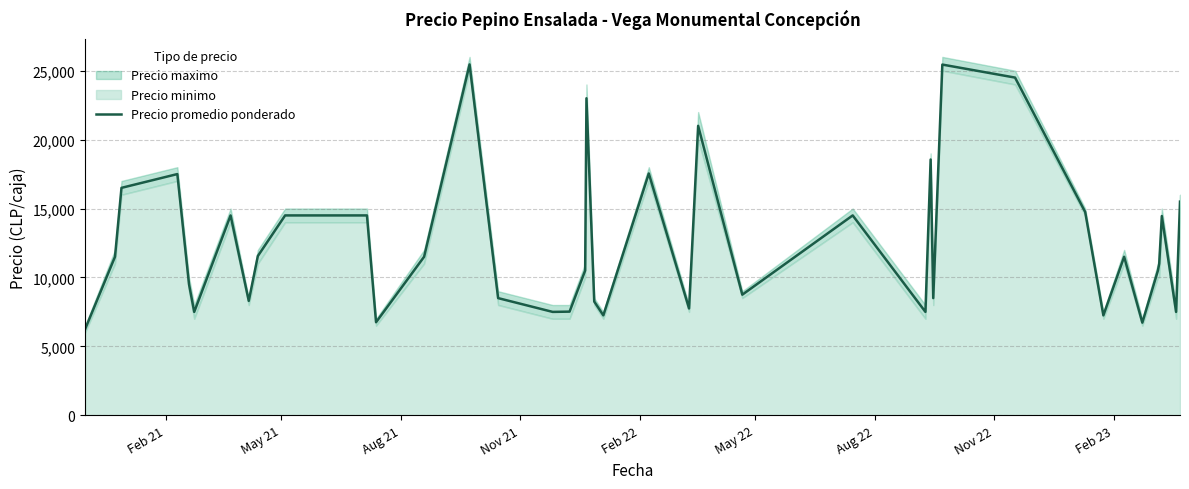

What is the minimum value for Precio promedio ponderado?

6250